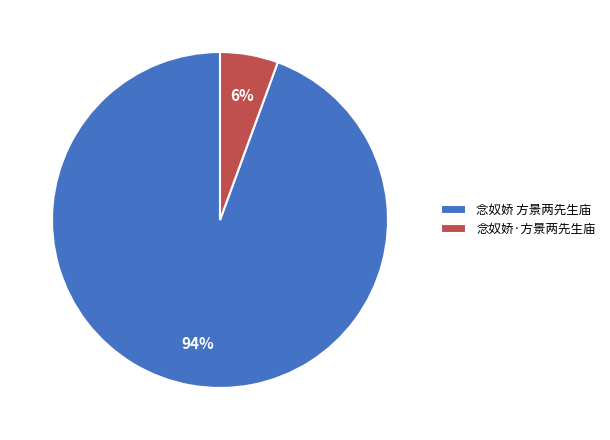

Which category has the smallest portion of the pie?

念奴娇·方景两先生庙